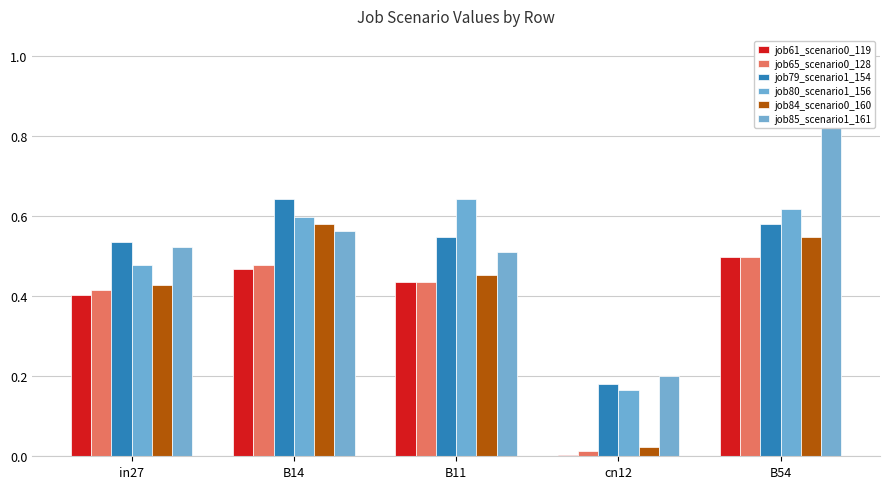

What is the average value of the job79_scenario1_154 series?

0.5